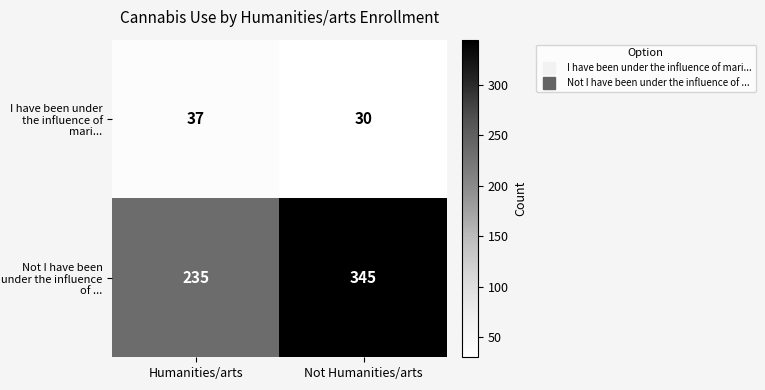

What is the difference between the I have been under the influence of mari... values at Not Humanities/arts and Humanities/arts?

7